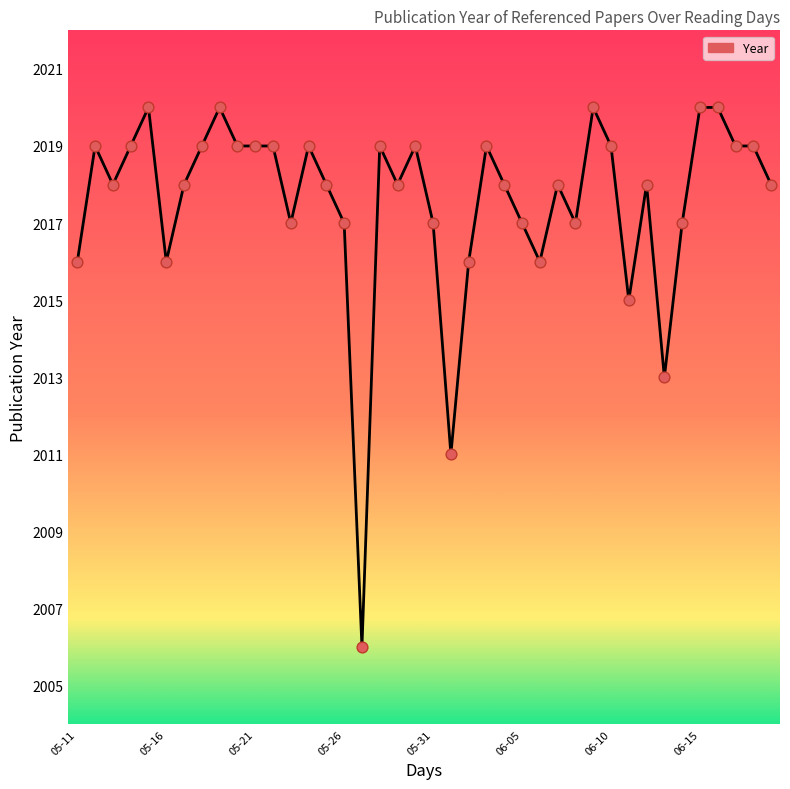

What is the difference between the maximum and minimum values?

14